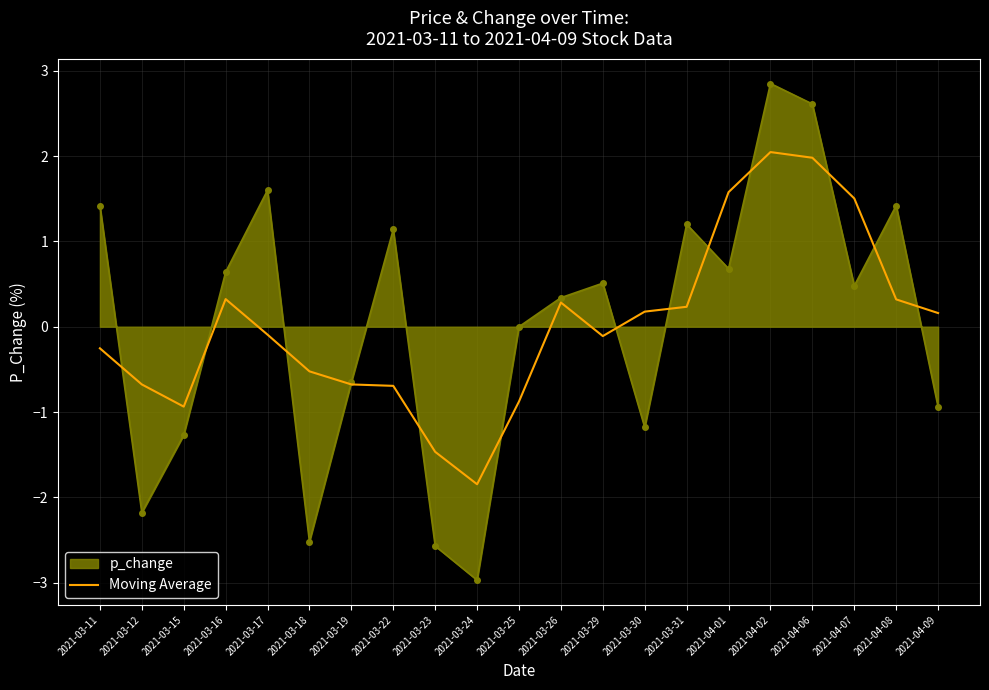

Which series has the largest range (max minus min)?

p_change